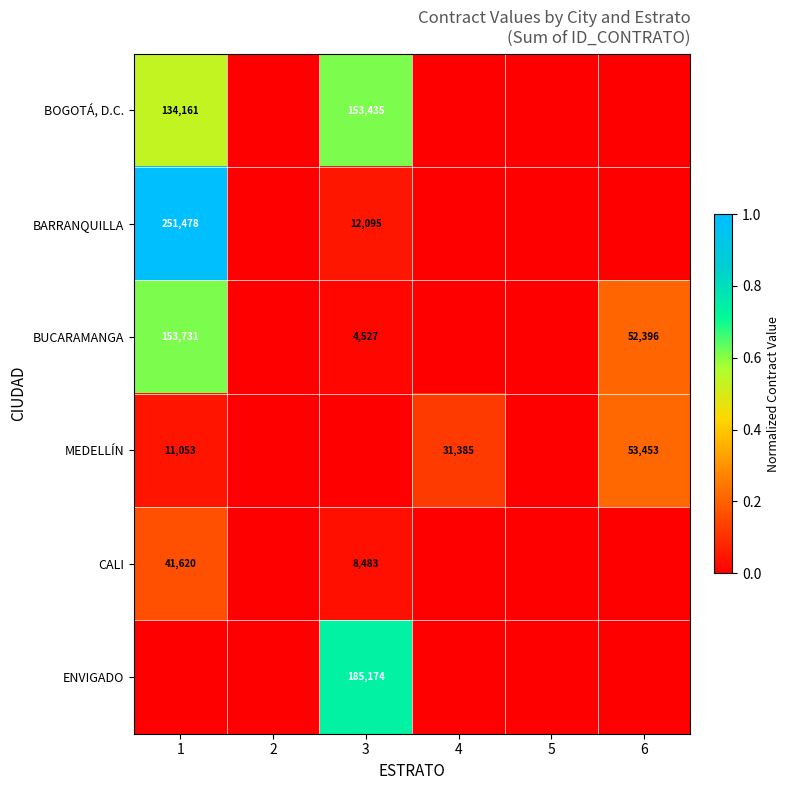

What is the difference between the MEDELLÍN values at 1 and 4?

20332